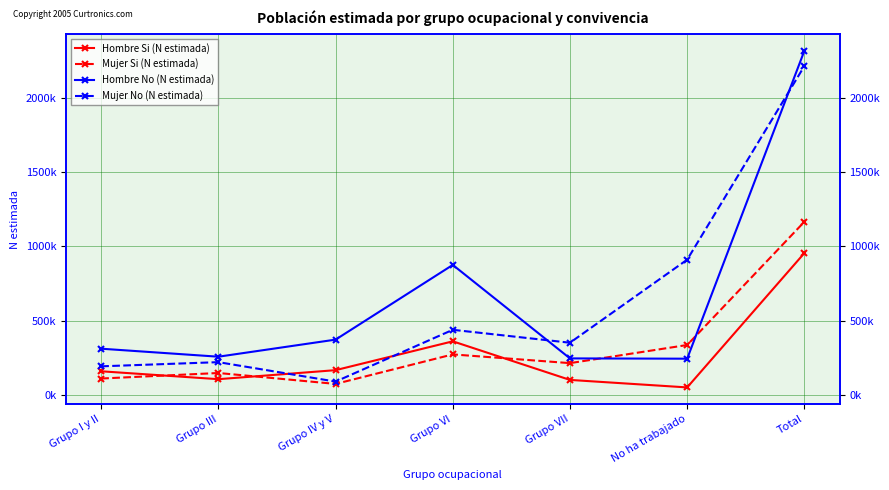

Between Grupo IV y V and Total, which series saw the biggest shift?

Mujer No (N estimada)